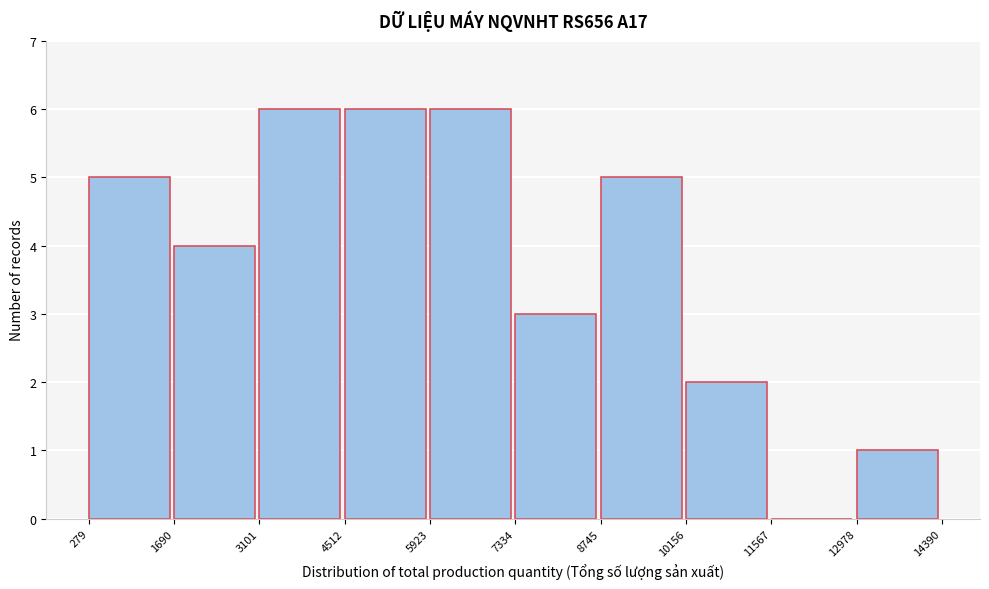

Reading left to right, list every bar in this chart as the range it spans on the x-axis followed by its height. The values are not printed on the chart, so give them approximately, as read against the axis.

279 to 1690: 5
1690 to 3101: 4
3101 to 4512: 6
4512 to 5923: 6
5923 to 7334: 6
7334 to 8745: 3
8745 to 10156: 5
10156 to 11567: 2
11567 to 12978: 0
12978 to 14390: 1